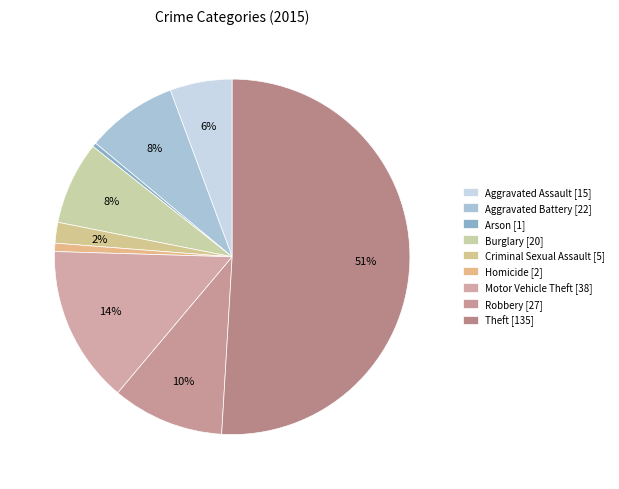

How many segments does this pie chart have?

9